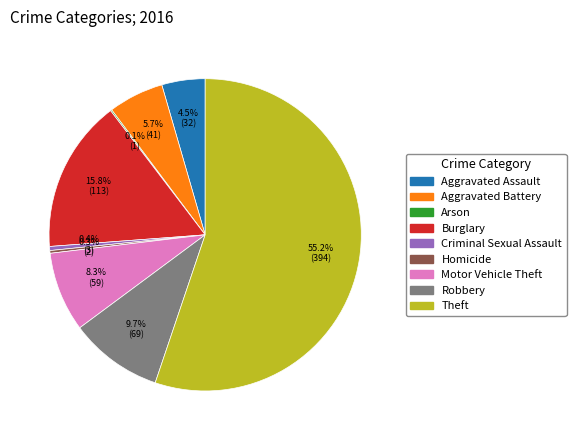

To the nearest percent, what is the average slice percentage?

11%